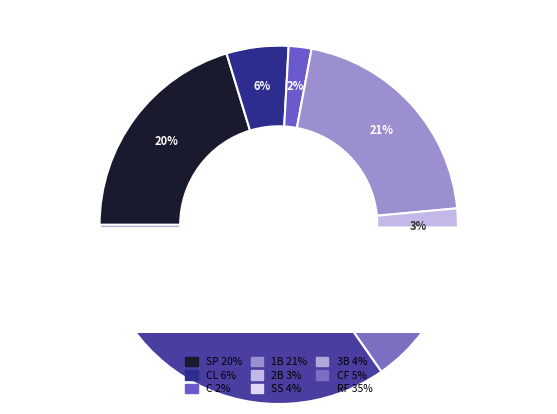

Count the number of slices in the pie.

9